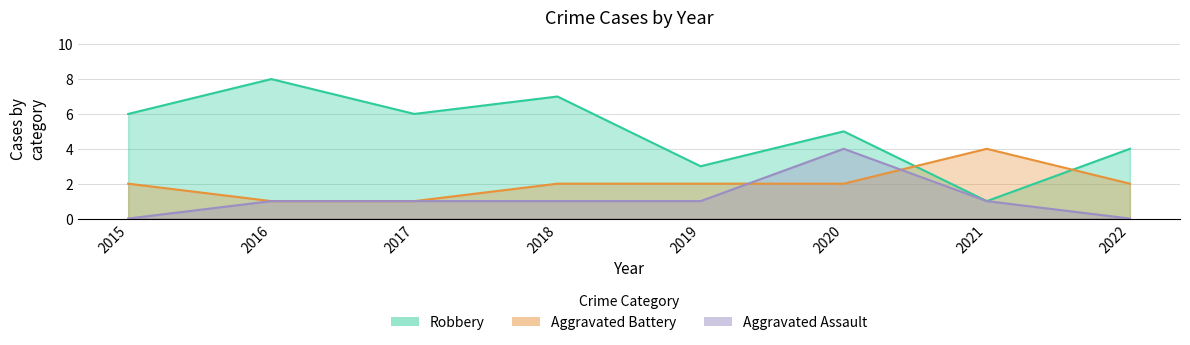

At which label is Robbery closest to 4?

2022